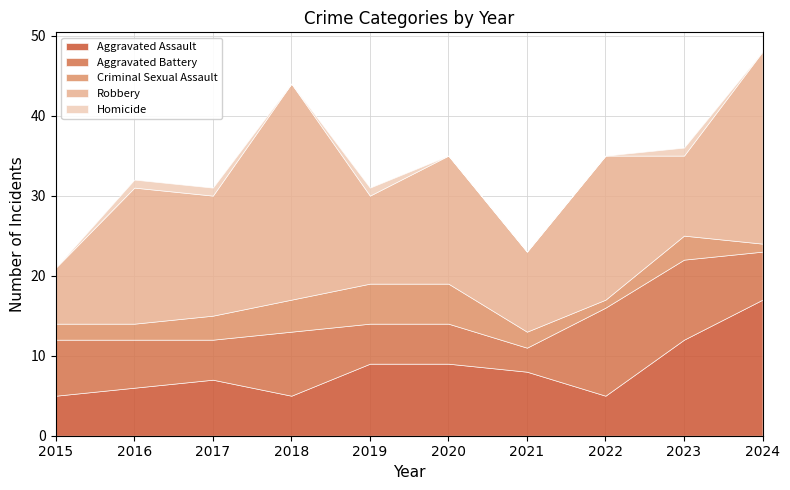

At which category is the sum across all series the highest?

2024